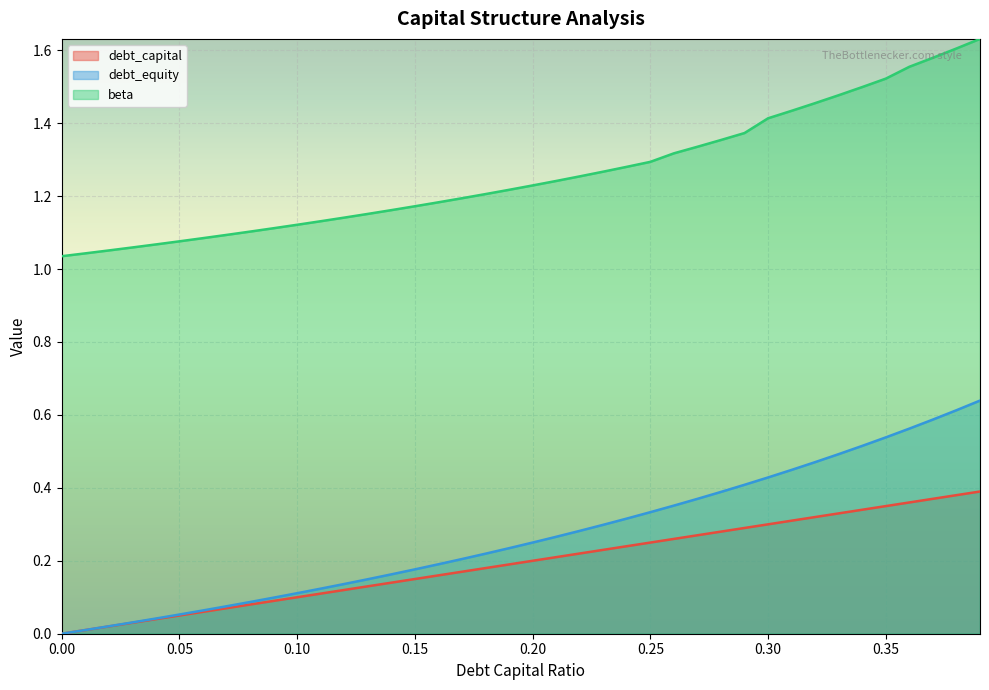

True or false: beta and debt_equity cross at least once.

False